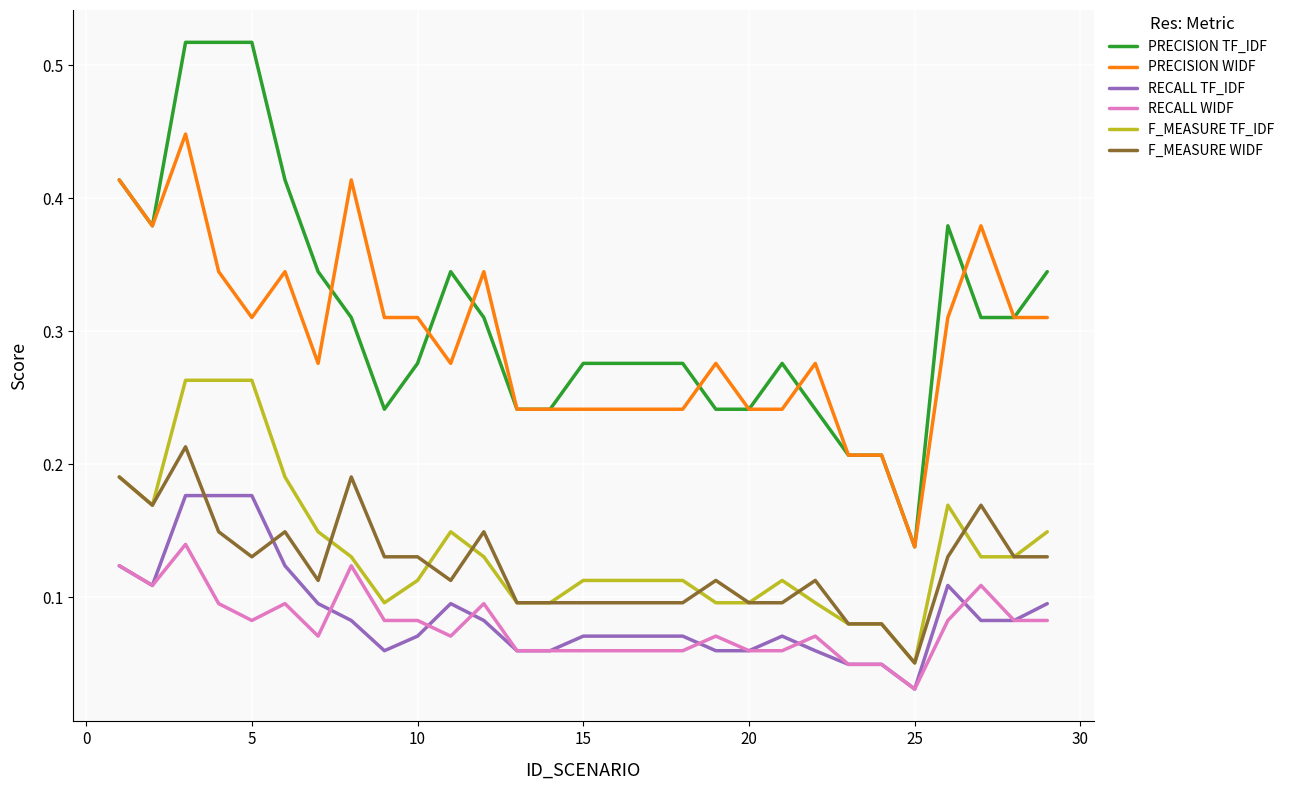

Which series has the widest spread of values?

PRECISION TF_IDF